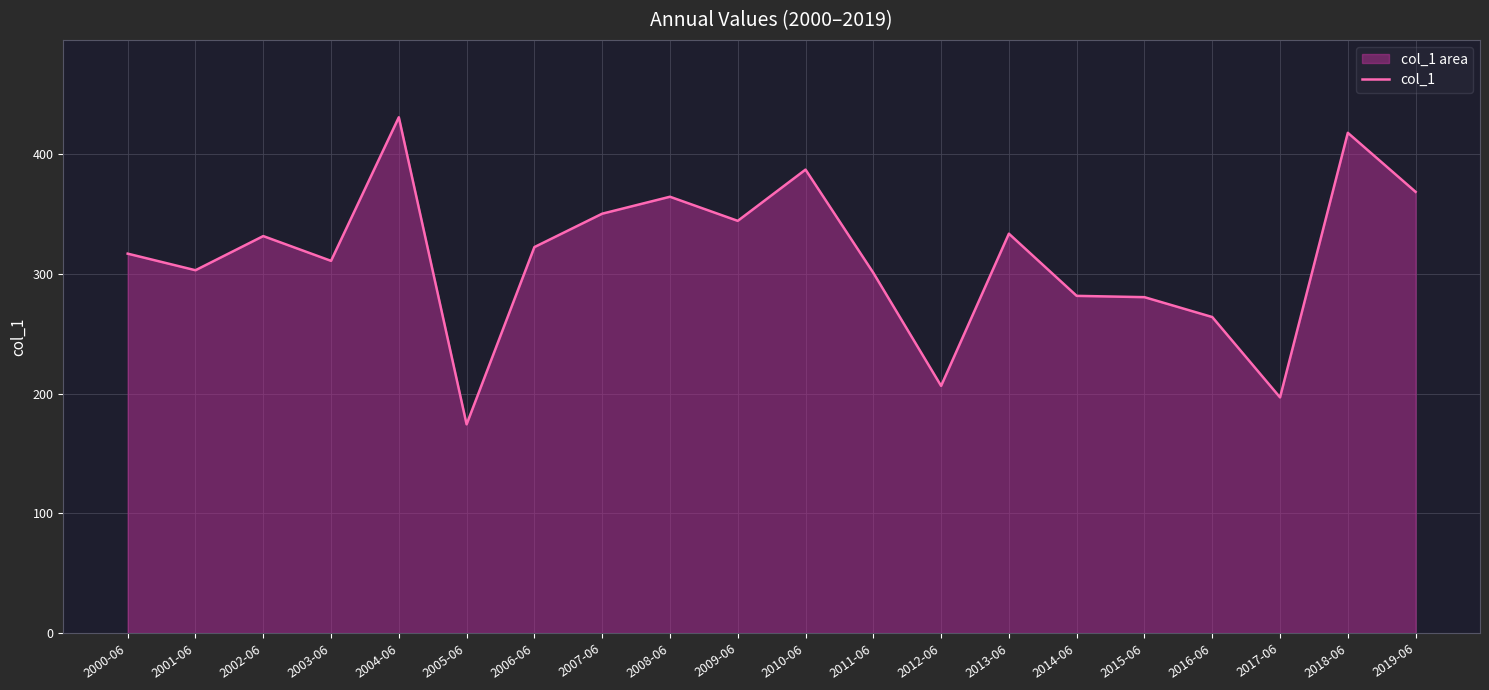

How many values are below 322?

10